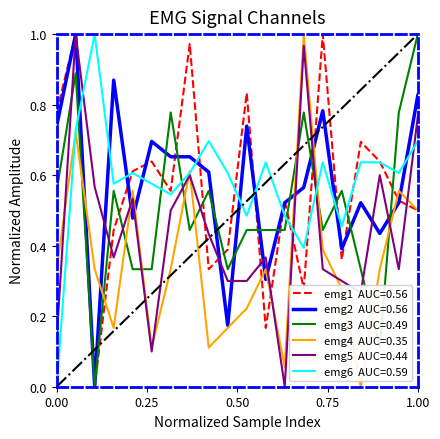

Is this an area chart (filled region under the line)?

No